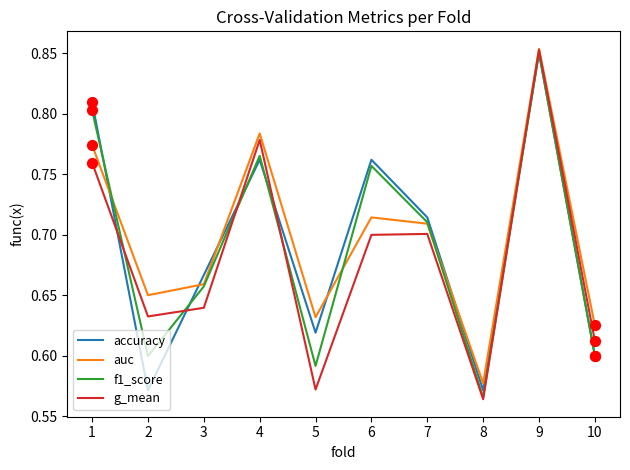

What is the total value across all series at 2?

2.5